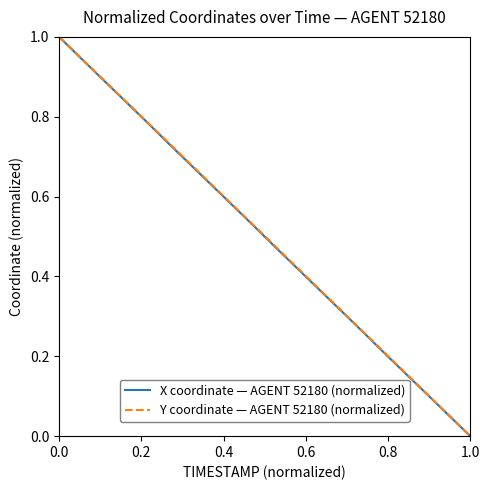

What is the maximum value shown in the chart?

1.0